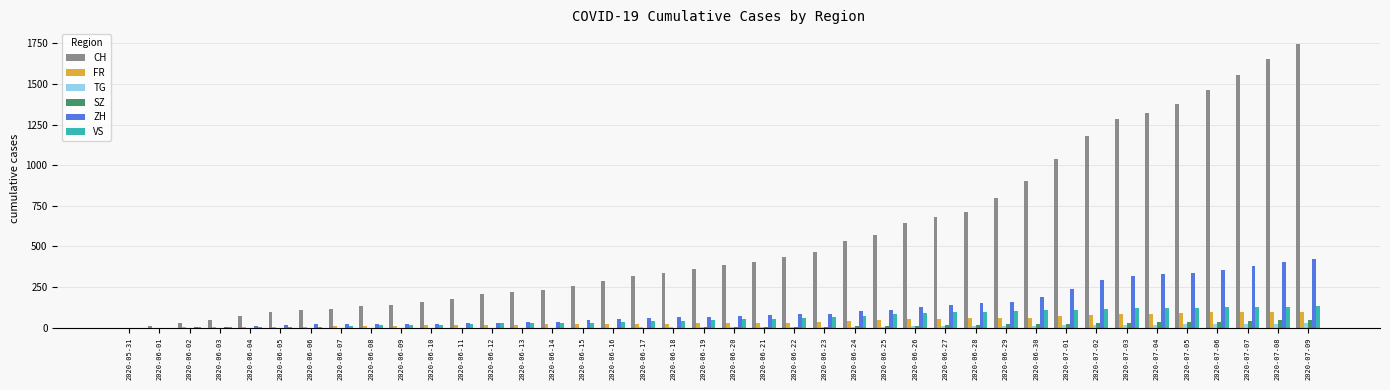

At which category does the chart reach its peak across all series?

2020-07-09